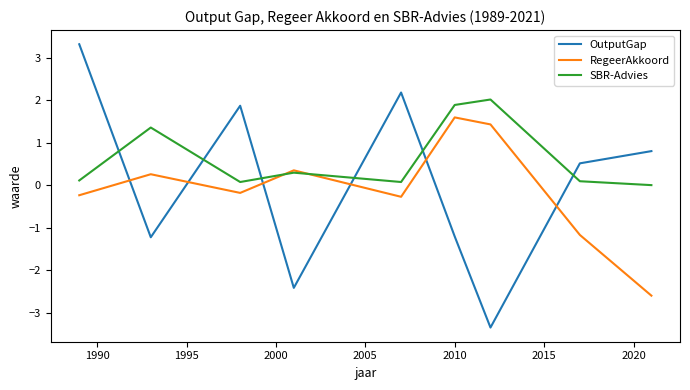

After their last crossing, which series has the higher values: RegeerAkkoord or SBR-Advies?

SBR-Advies